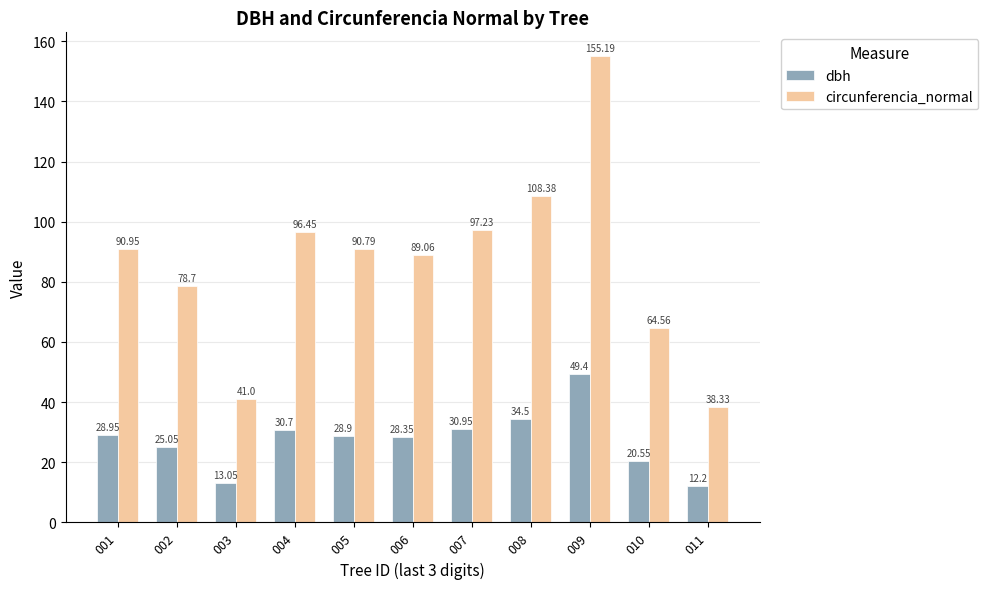

The dbh series shows 30.9 at 010. True or false?

False